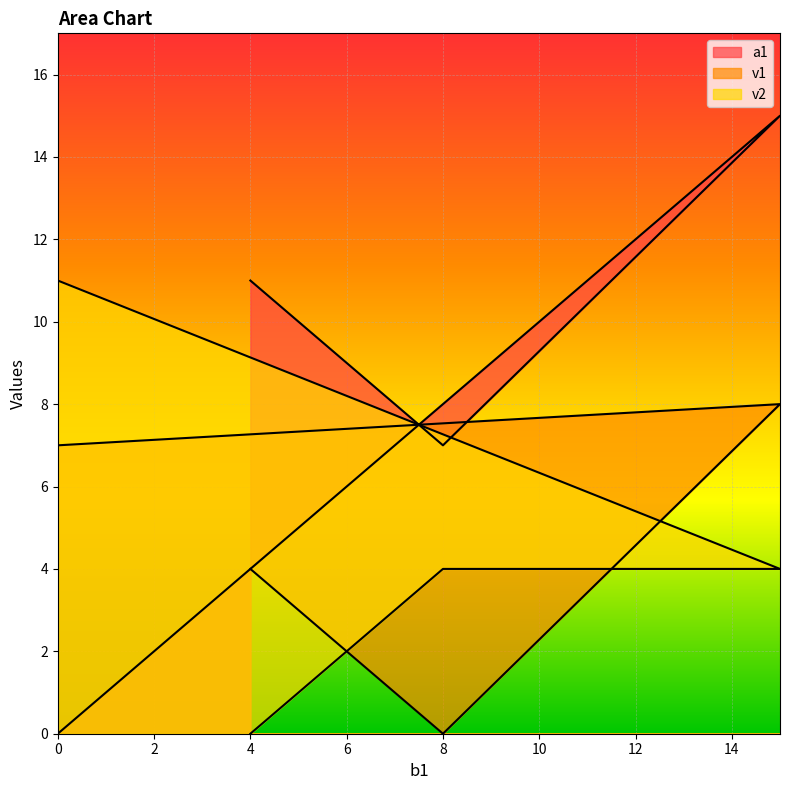

What is the greatest value displayed?

15